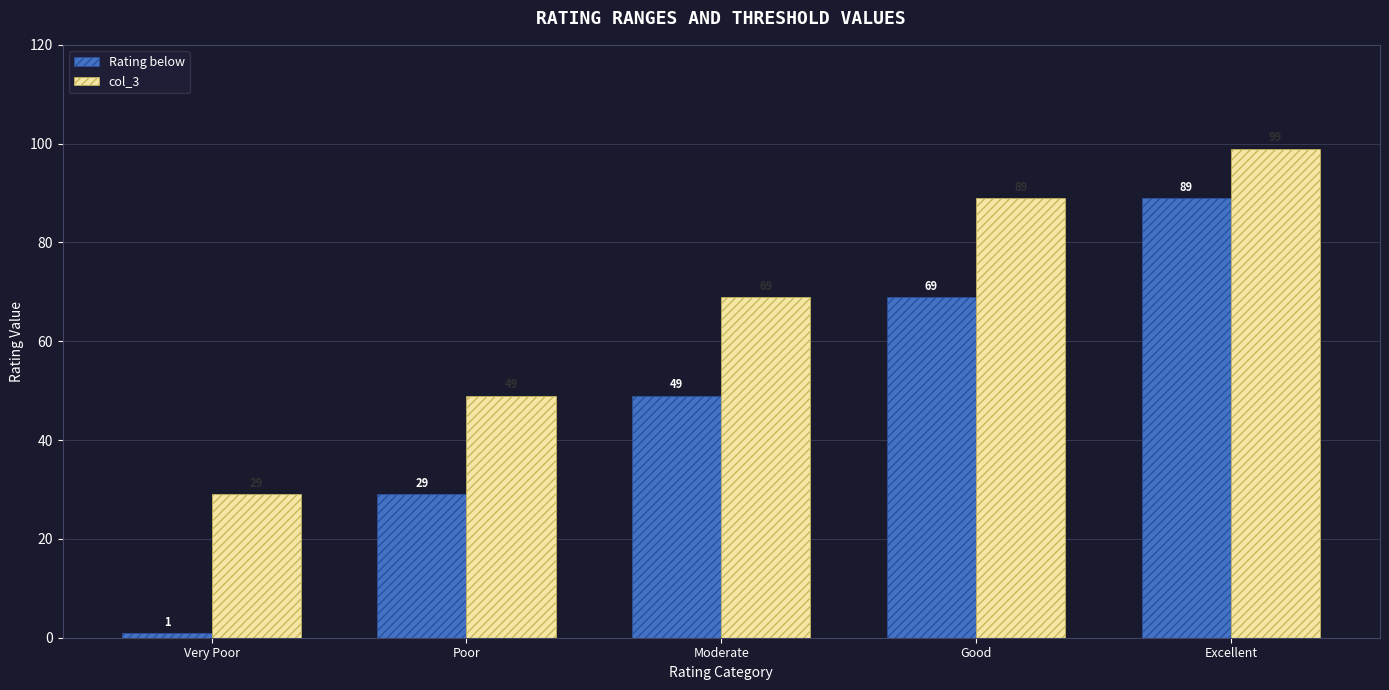

Which series has the widest spread of values?

Rating below